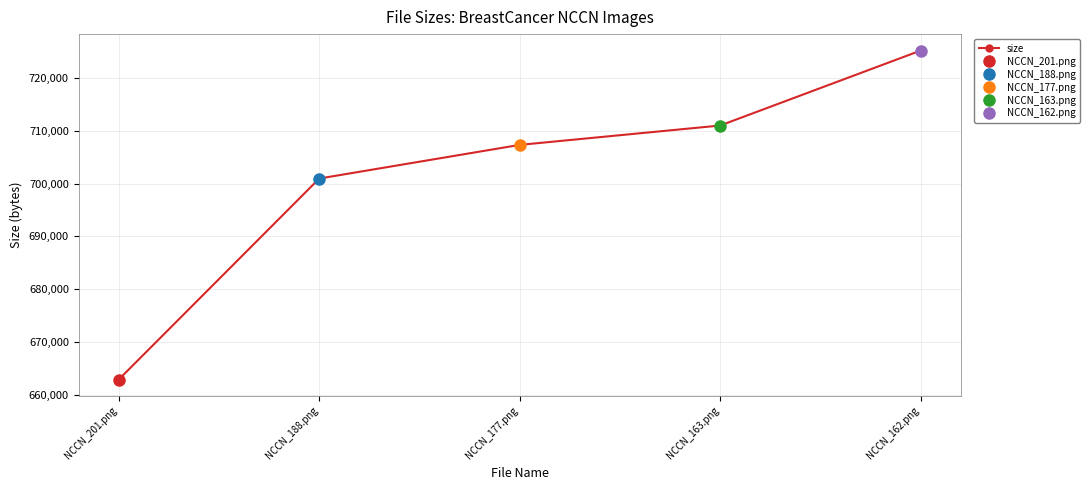

Reading left to right, extract all data points from this chart.

662860	700977	707359	711034	725250